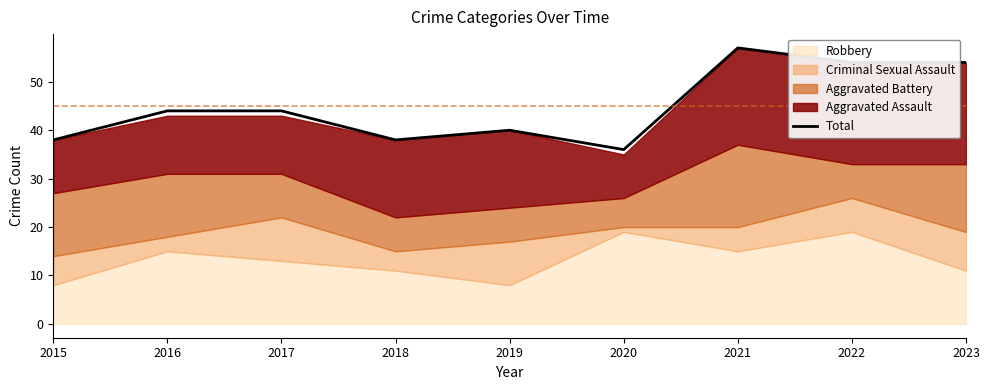

Is it true that the value at 2023 is 79?

False